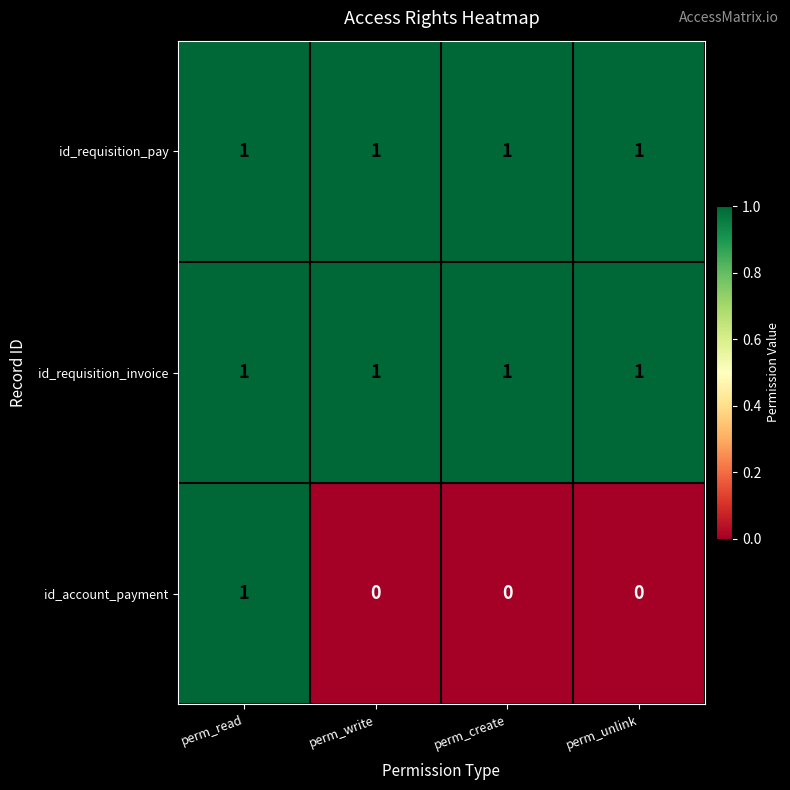

Is it true that id_requisition_pay equals 2 at perm_write?

False